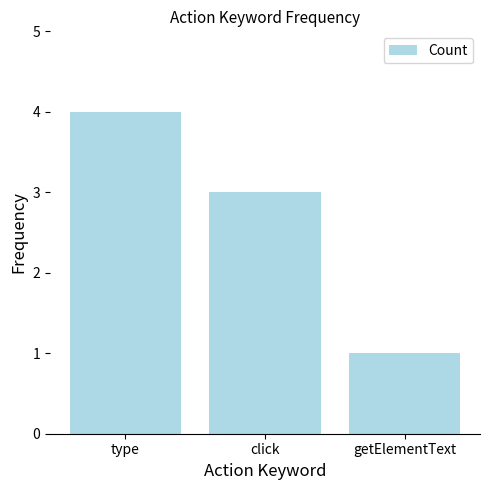

Reading left to right, what are all the values shown in this chart?

type=4	click=3	getElementText=1